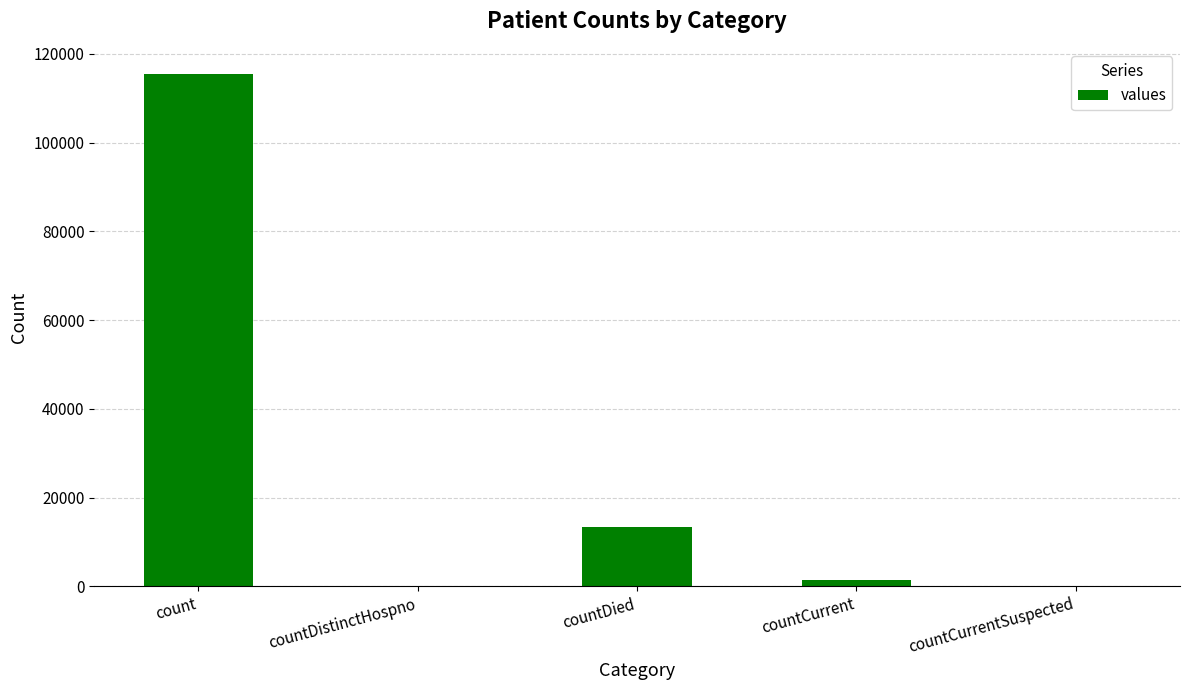

What is the change in value from countCurrent to countCurrentSuspected?

-1383